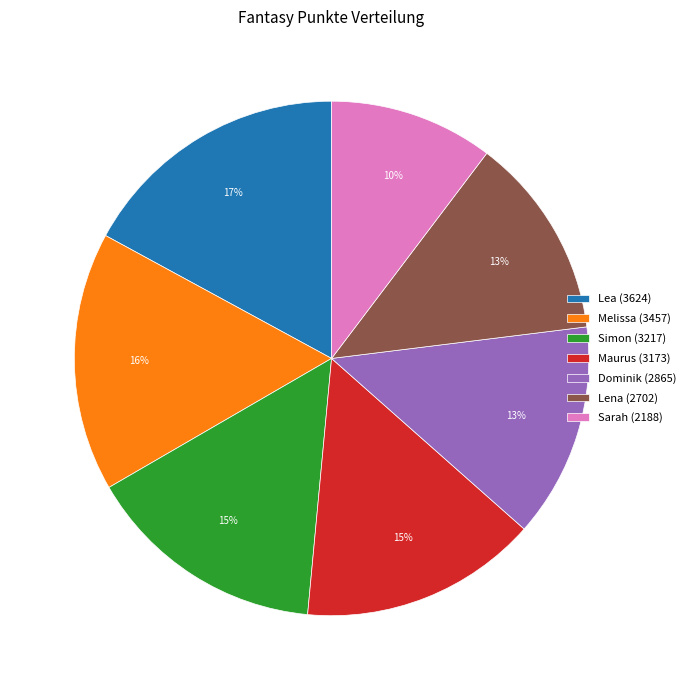

Which category has the smallest portion of the pie?

Sarah